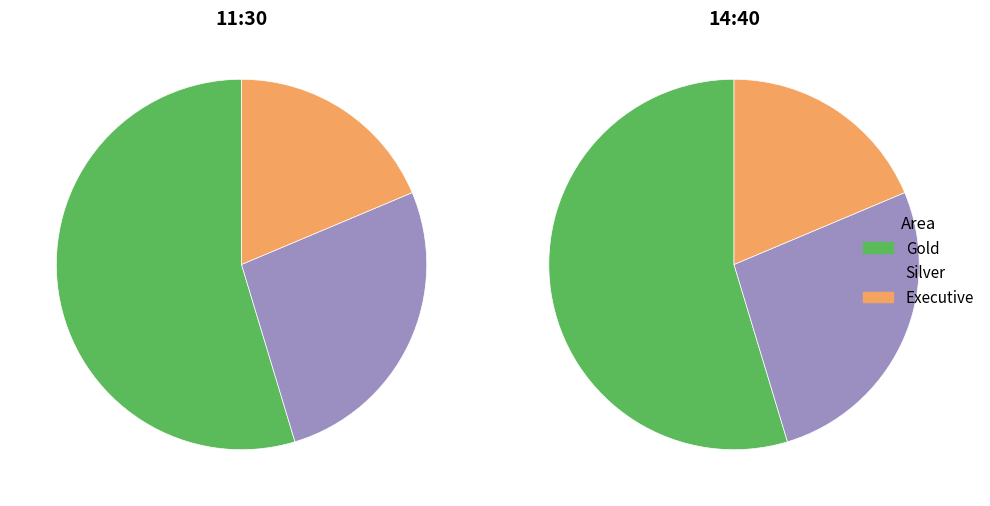

Combined, what portion of the pie is 14:40 and 11:30?

100.0%